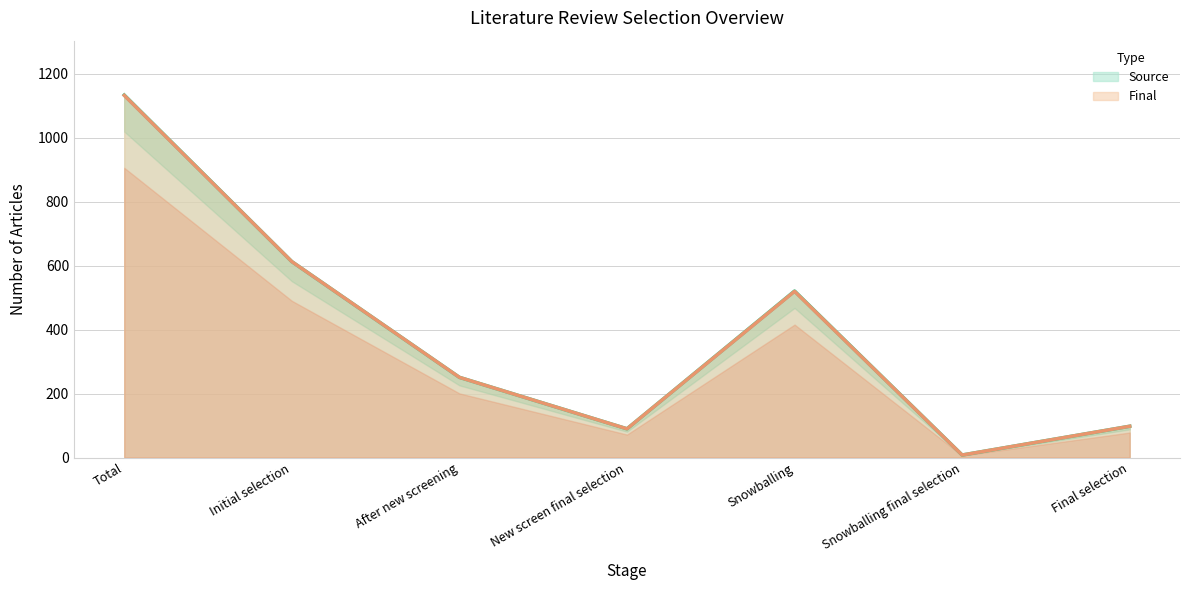

The Final series shows 131 at New screen final selection. True or false?

False